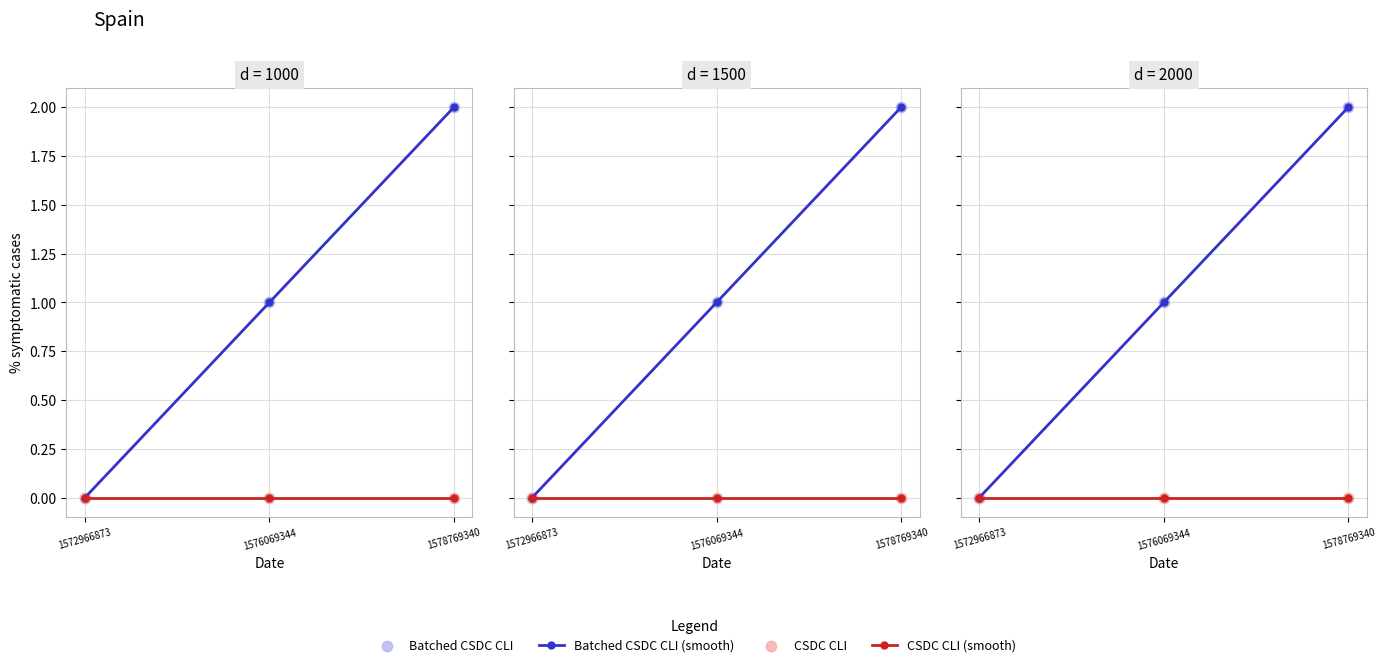

Which series contains the highest Y value?

Batched CSDC CLI (smooth)